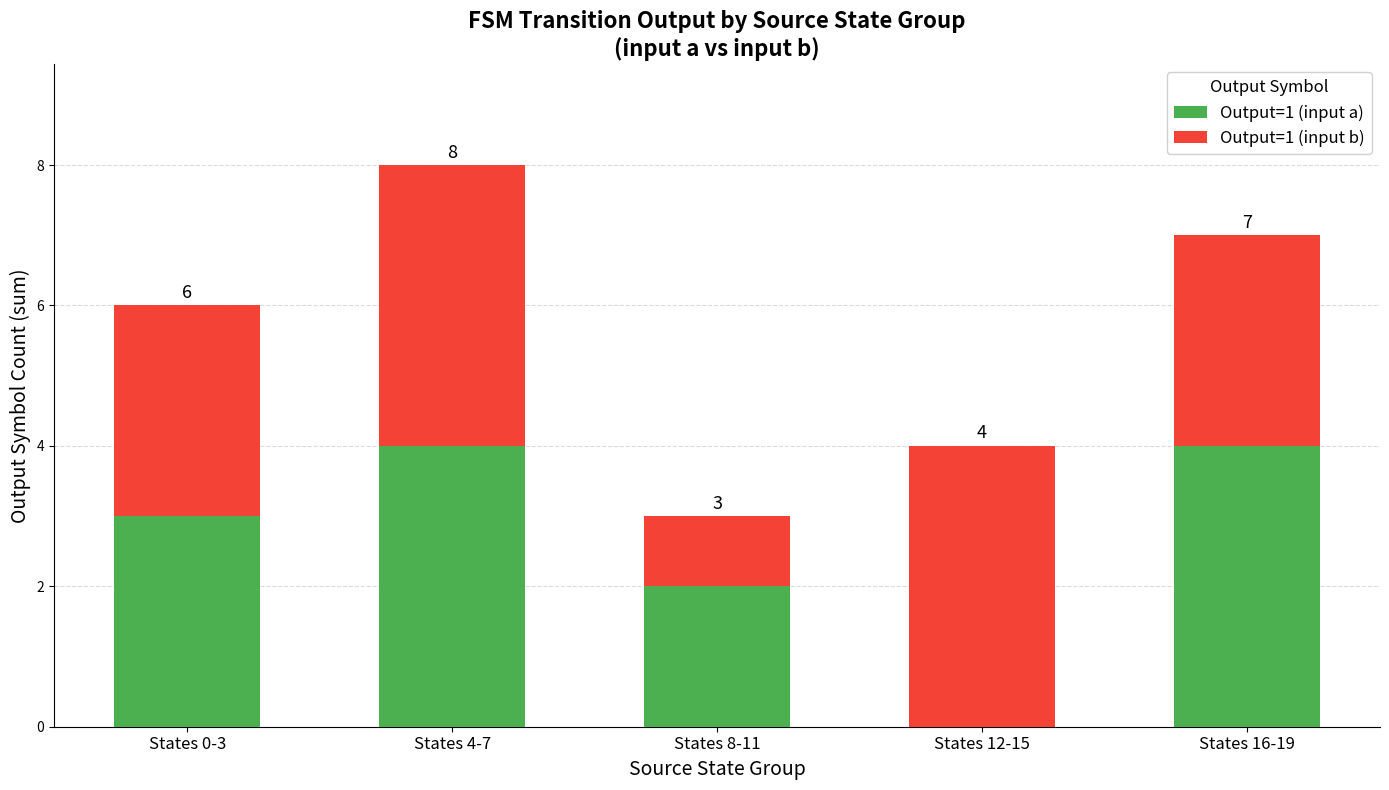

What are all the series names shown in the legend?

Output=1 (input a), Output=1 (input b)